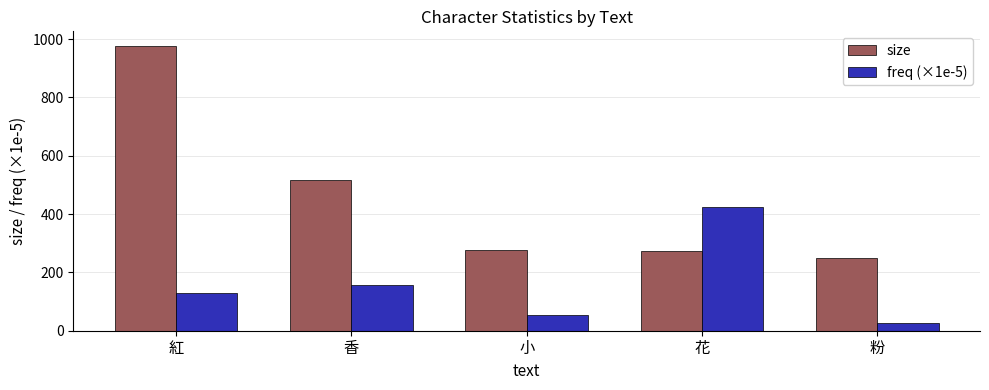

What is the difference between the maximum and second lowest values in the freq (×1e-5) series?

372.4